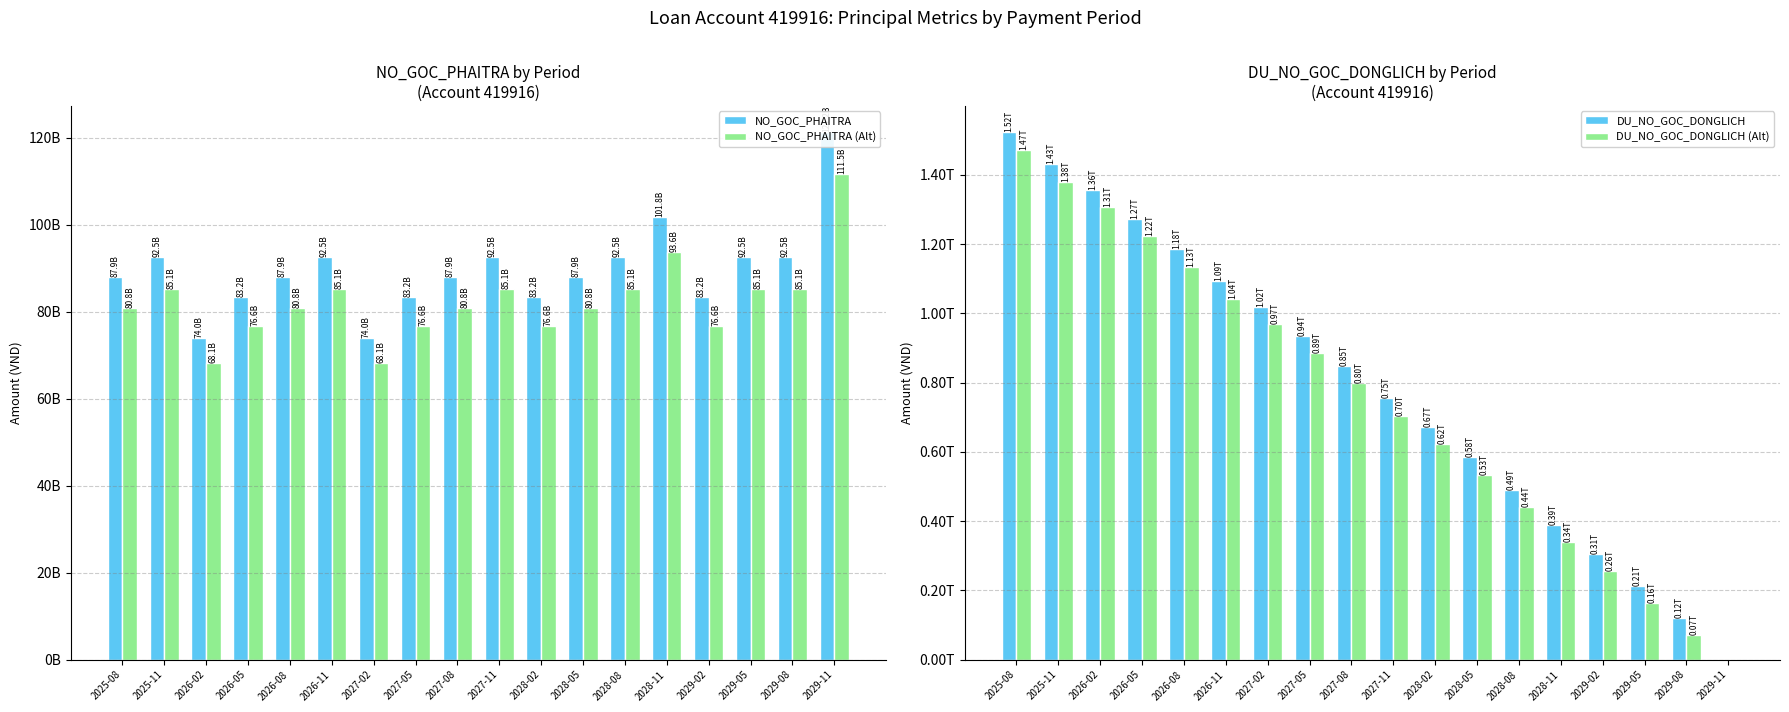

How many data points in NO_GOC_PHAITRA are less than 87875000000?

6